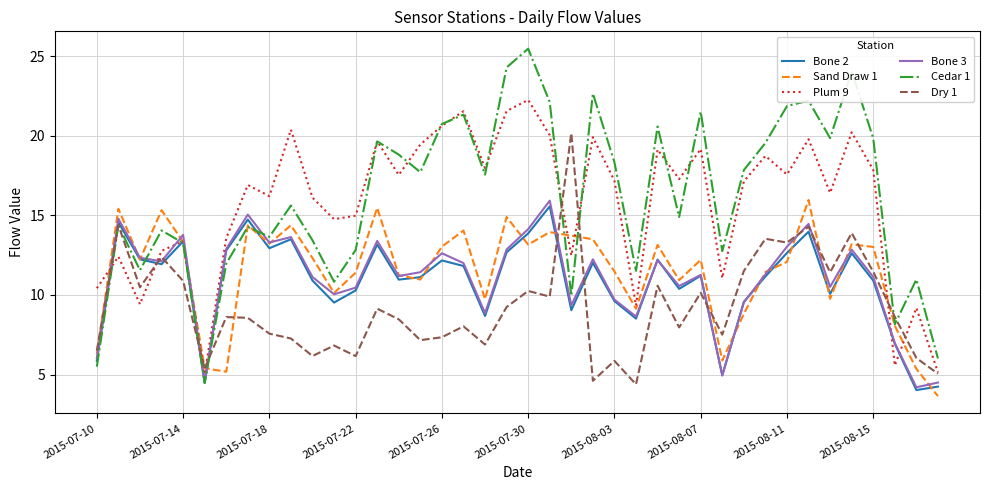

What is the maximum value shown in the chart?

25.5